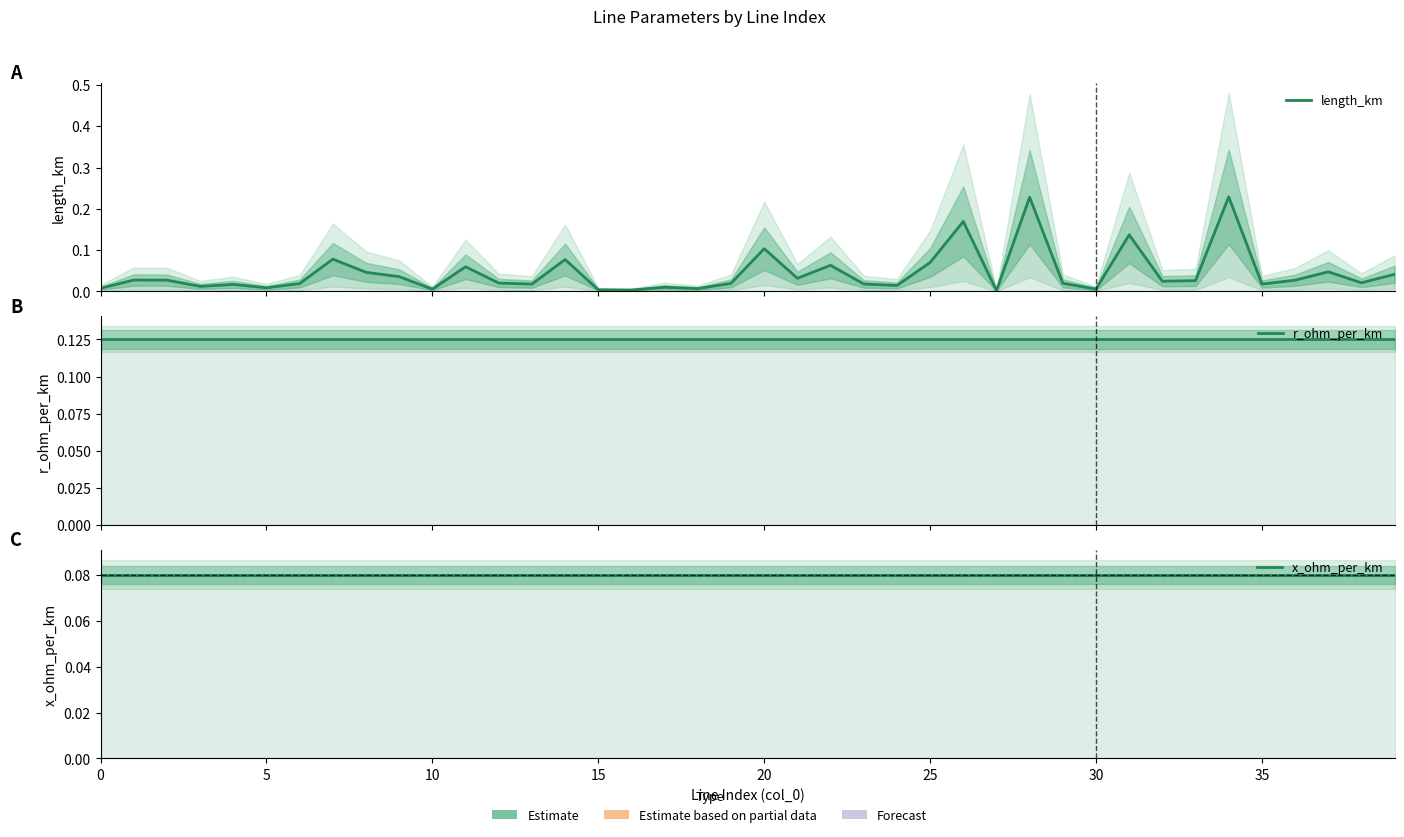

At which category does the chart reach its peak across all series?

34